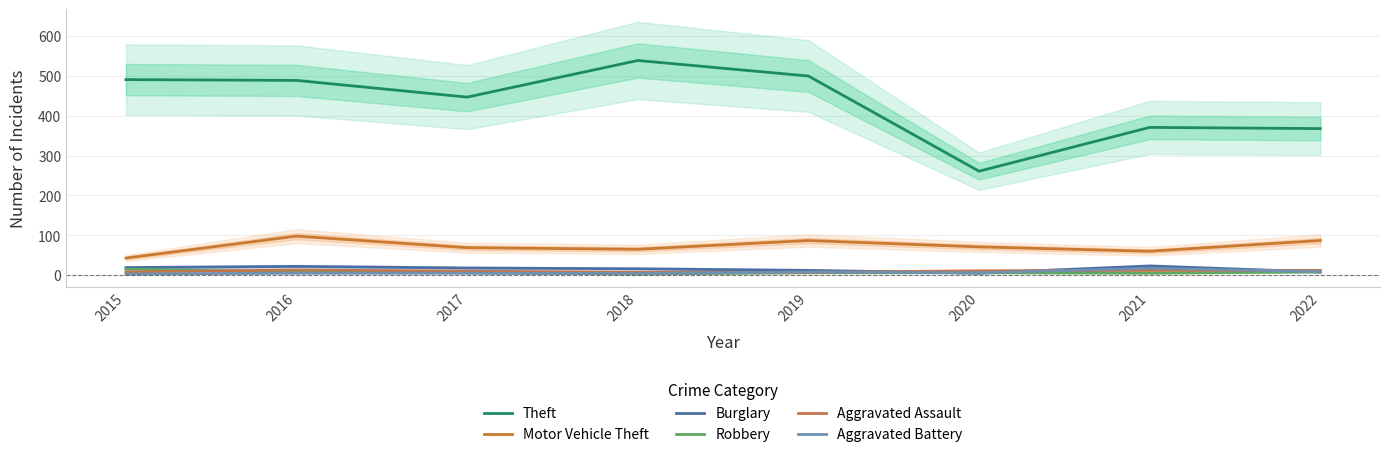

In Aggravated Assault, how many points are higher than both neighbors (excluding endpoints)?

1